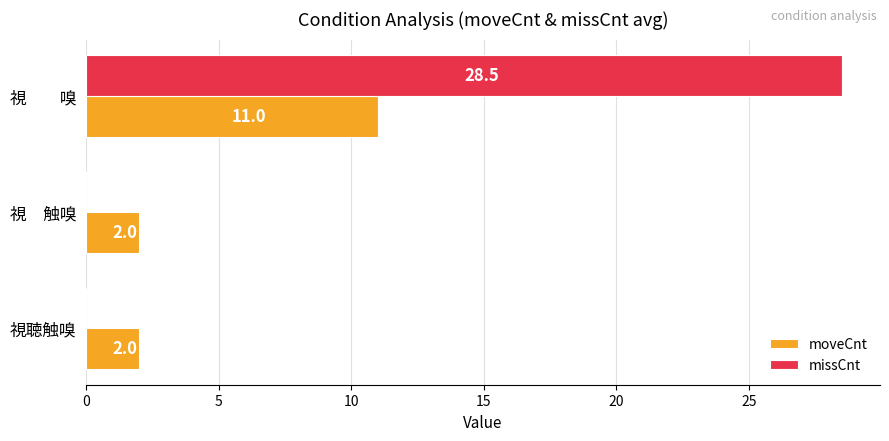

The value of missCnt at 視聴触嗅 is 0.0. True or false?

True